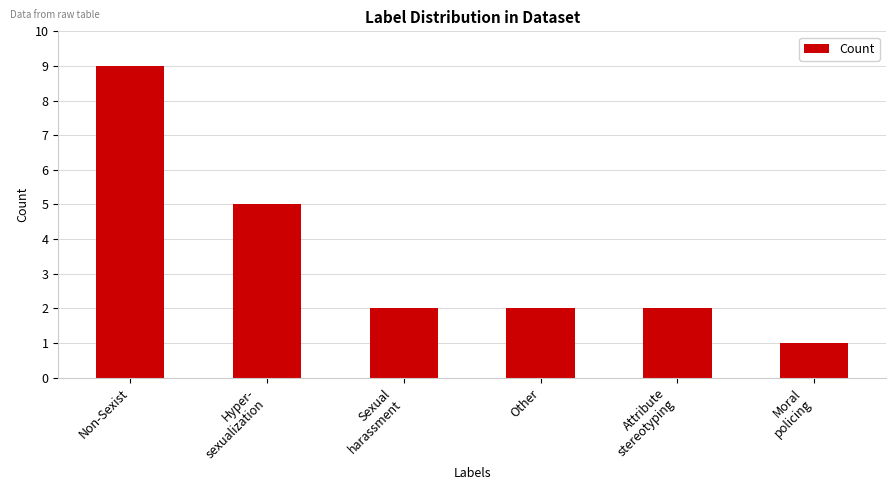

At which category does the chart reach its minimum across all series?

Moral
policing